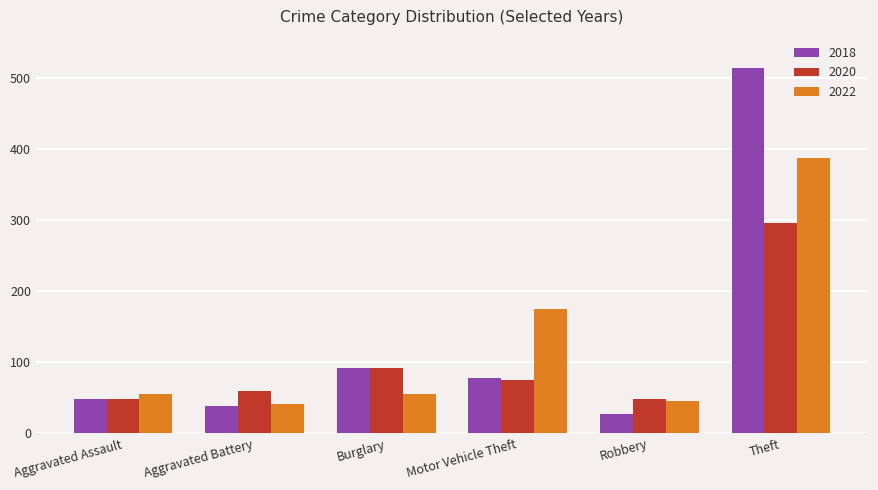

What is the approximate value of 2022 at Robbery, to the nearest 5?

45